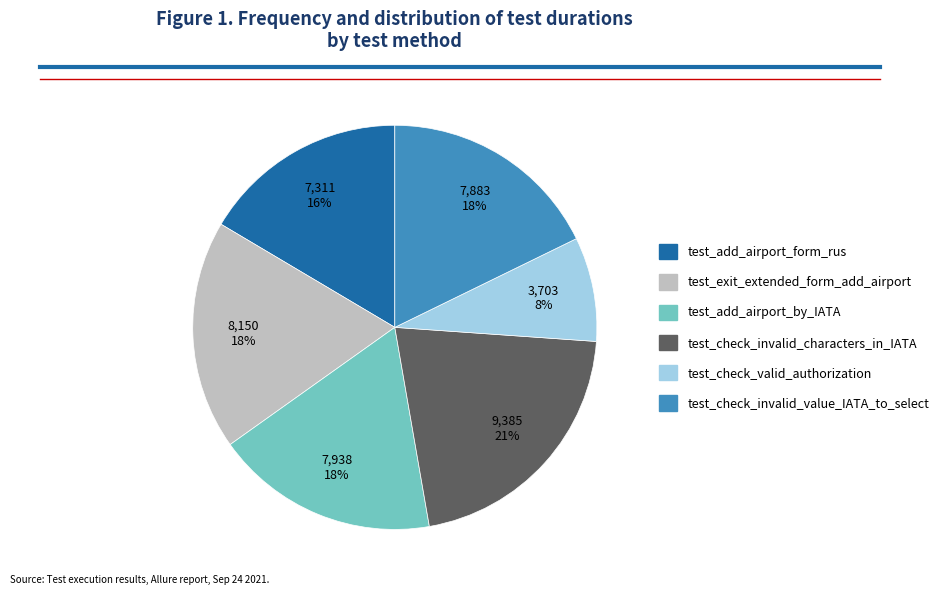

What percentage is the test_check_valid_authorization slice, to the nearest percent?

8%